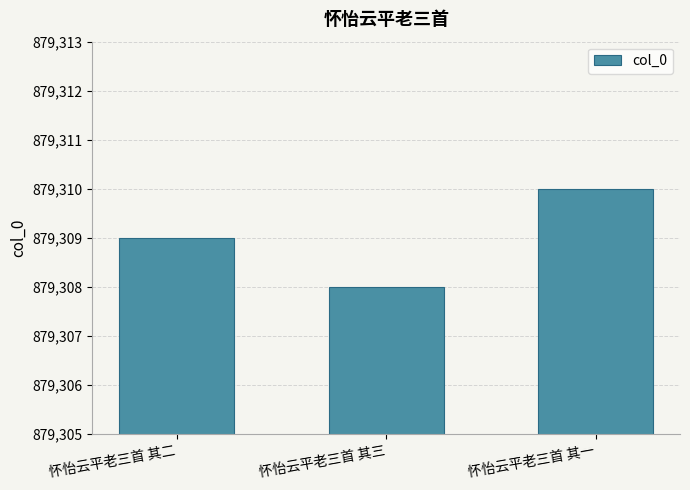

List the labels in order of value, largest first.

怀怡云平老三首 其一, 怀怡云平老三首 其二, 怀怡云平老三首 其三